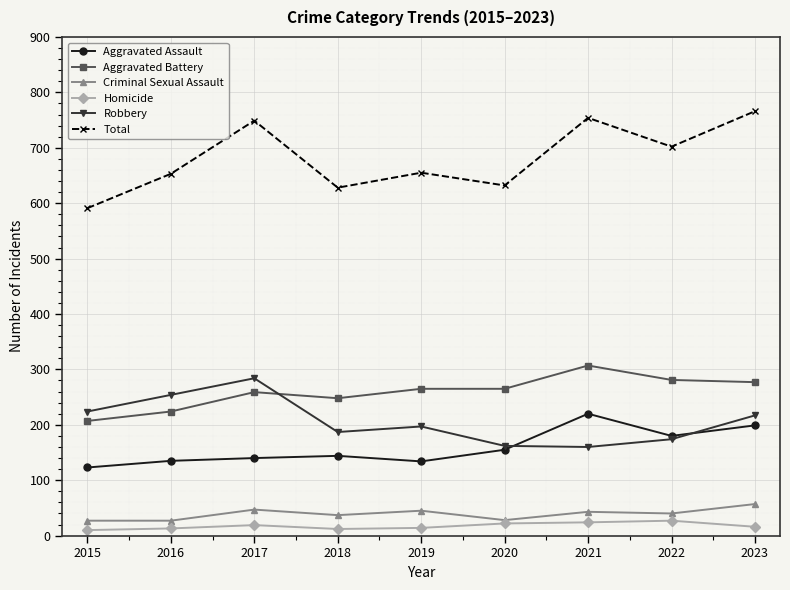

Is the value of Robbery at 2016 greater than the value of Criminal Sexual Assault at 2020?

Yes